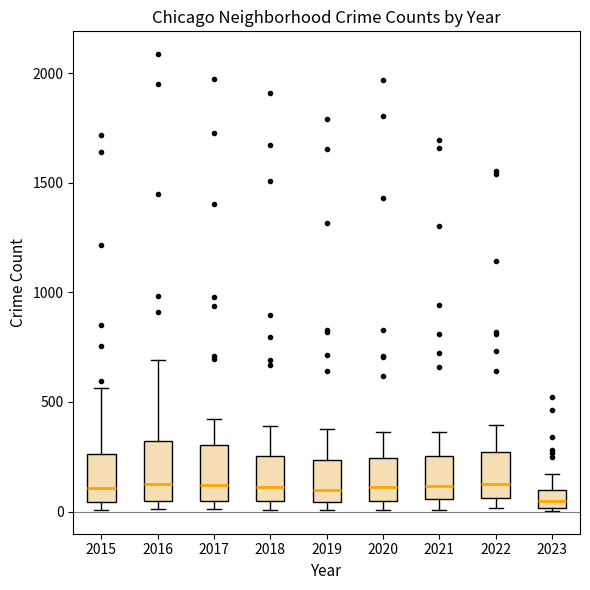

Reading left to right, read every box against the y-axis: the position of its median line, the range the box covers, and the ends of its whiskers. The values are not printed on the chart, so give them approximately, as read against the axis.

2015: median 100, box 50 to 250, whiskers 0 to 550
2016: median 150, box 50 to 300, whiskers 0 to 700
2017: median 100, box 50 to 300, whiskers 0 to 400
2018: median 100, box 50 to 250, whiskers 0 to 400
2019: median 100, box 50 to 250, whiskers 0 to 400
2020: median 100, box 50 to 250, whiskers 0 to 350
2021: median 100, box 50 to 250, whiskers 0 to 350
2022: median 150, box 50 to 250, whiskers 0 to 400
2023: median 50, box 0 to 100, whiskers 0 to 150